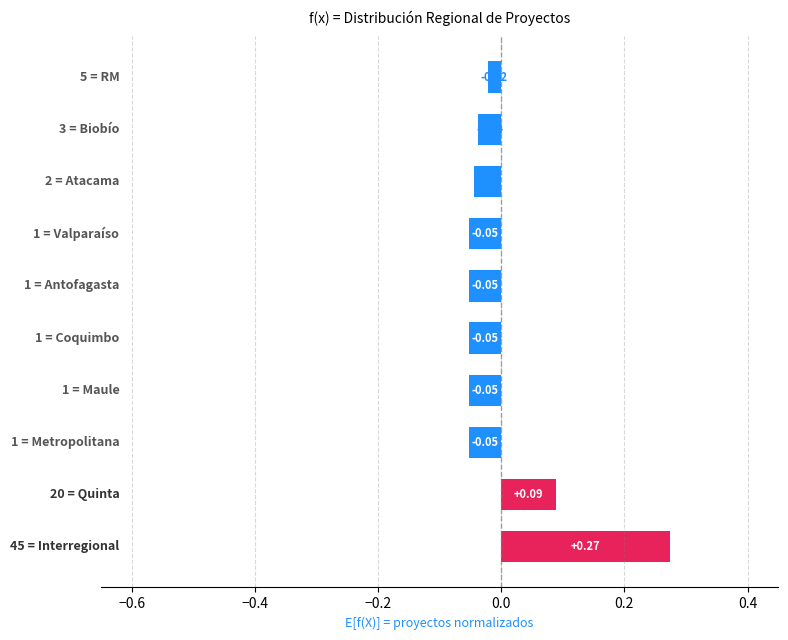

Does the chart contain any negative values?

Yes